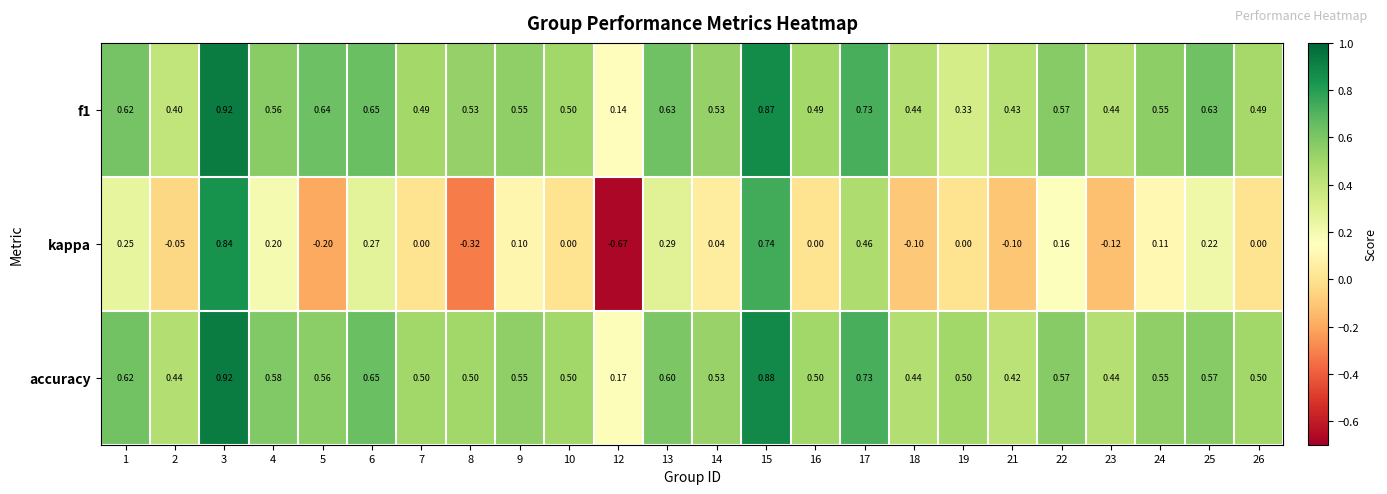

Is the value of accuracy at 17 greater than the value of f1 at 5?

Yes